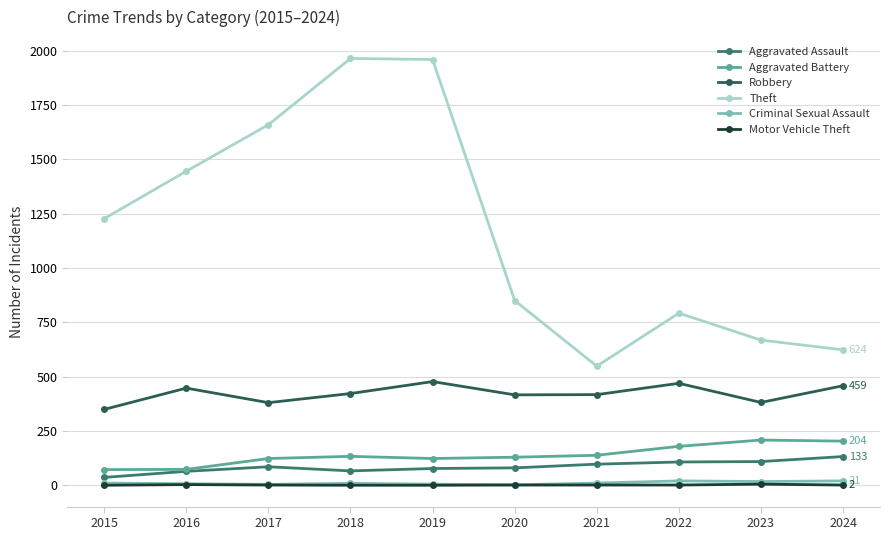

The value of Theft at 2021 is 549. True or false?

True